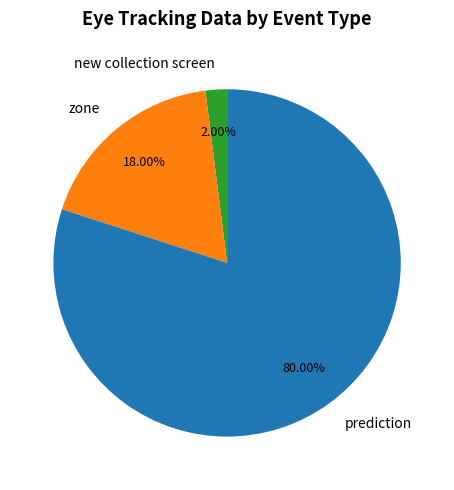

To the nearest percent, what percentage of the pie is prediction?

80%